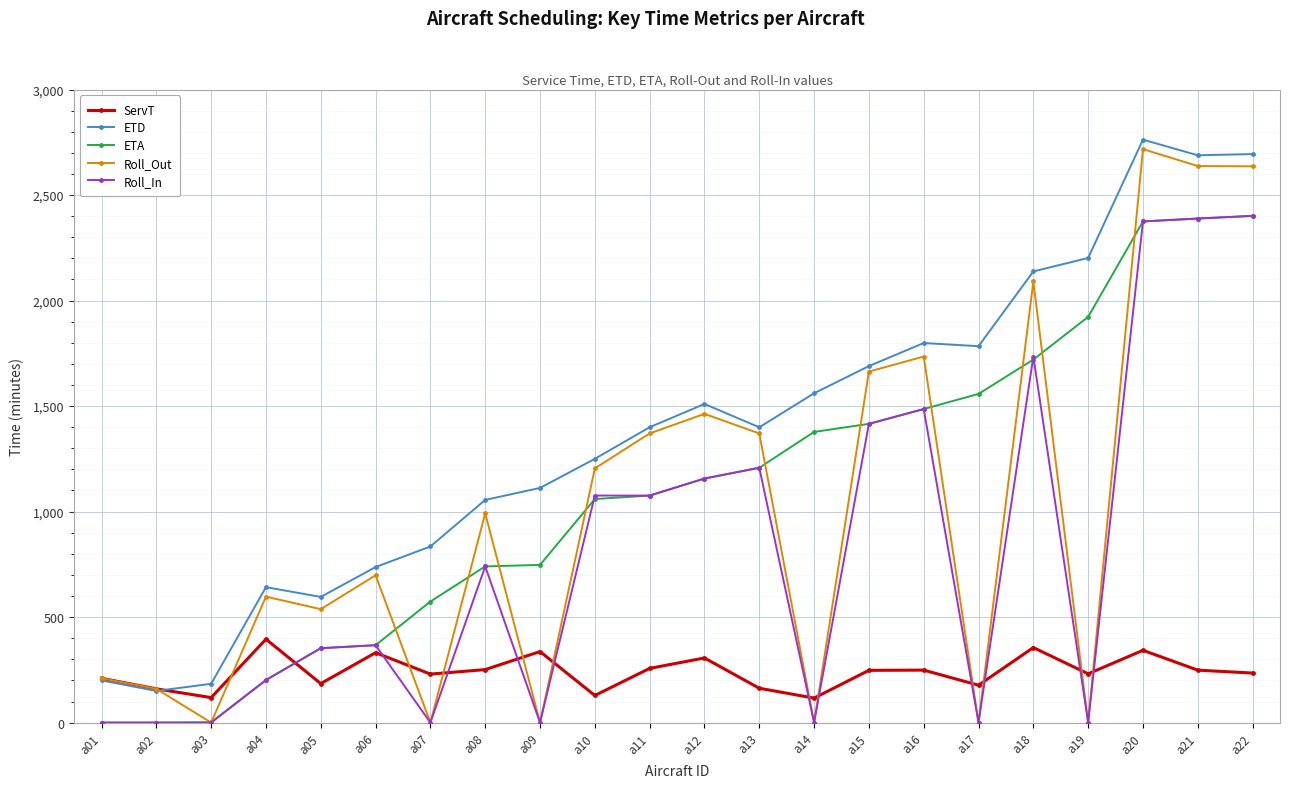

What are all the series names shown in the legend?

ServT, ETD, ETA, Roll_Out, Roll_In